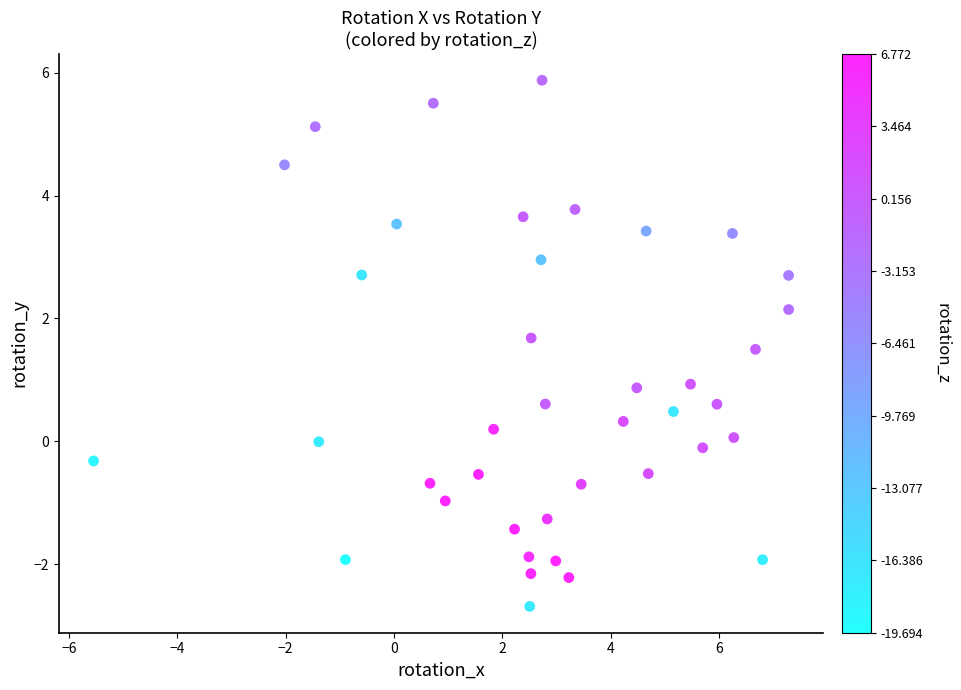

What is the range of X values (max minus min)?

12.8